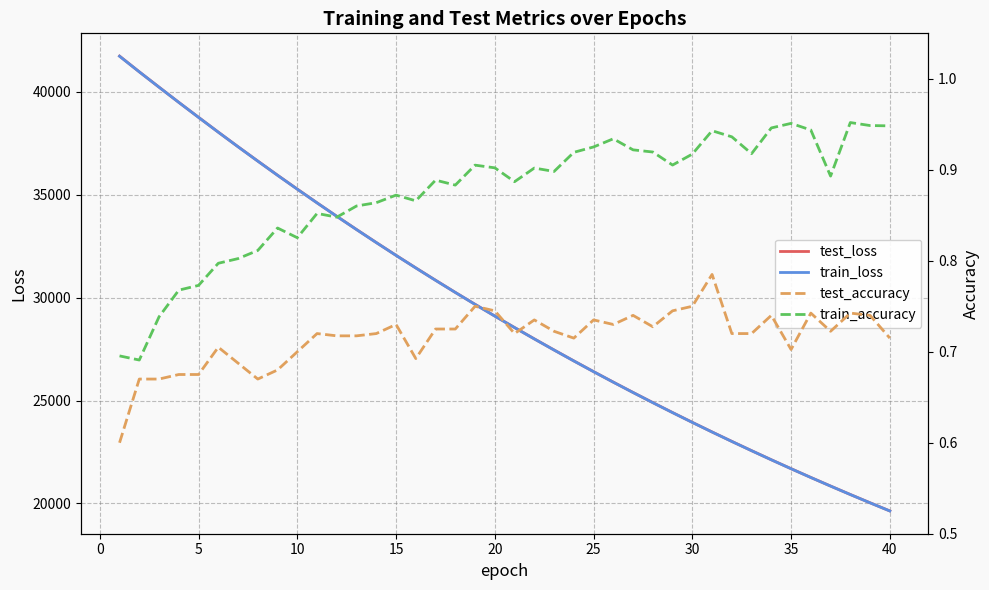

What is the value of the train_accuracy point at the 34th from the left?

0.9